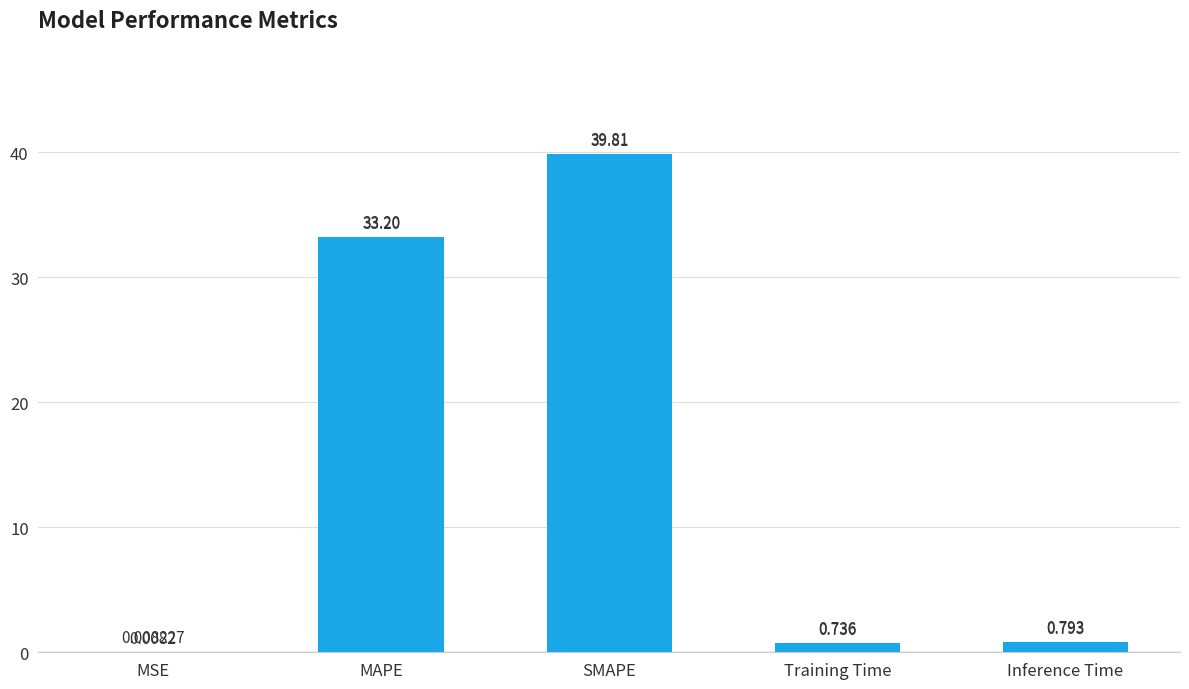

Which label corresponds to the largest value in the chart?

SMAPE